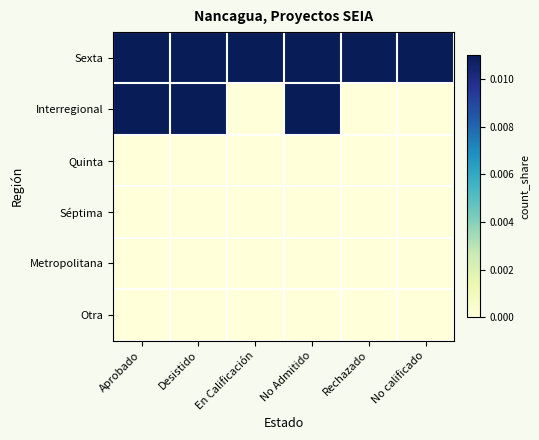

Reading left to right, transcribe all the data shown in this chart.

Sexta: Aprobado=0.8	Desistido=0.6	En Calificación=0.1	No Admitido=0.3	Rechazado=0.2	No calificado=0.1
Interregional: Aprobado=0.3	Desistido=0.4	En Calificación=0.0	No Admitido=1.0	Rechazado=0.0	No calificado=0.0
Quinta: Aprobado=0.0	Desistido=0.0	En Calificación=0.0	No Admitido=0.0	Rechazado=0.0	No calificado=0.0
Séptima: Aprobado=0.0	Desistido=0.0	En Calificación=0.0	No Admitido=0.0	Rechazado=0.0	No calificado=0.0
Metropolitana: Aprobado=0.0	Desistido=0.0	En Calificación=0.0	No Admitido=0.0	Rechazado=0.0	No calificado=0.0
Otra: Aprobado=0.0	Desistido=0.0	En Calificación=0.0	No Admitido=0.0	Rechazado=0.0	No calificado=0.0